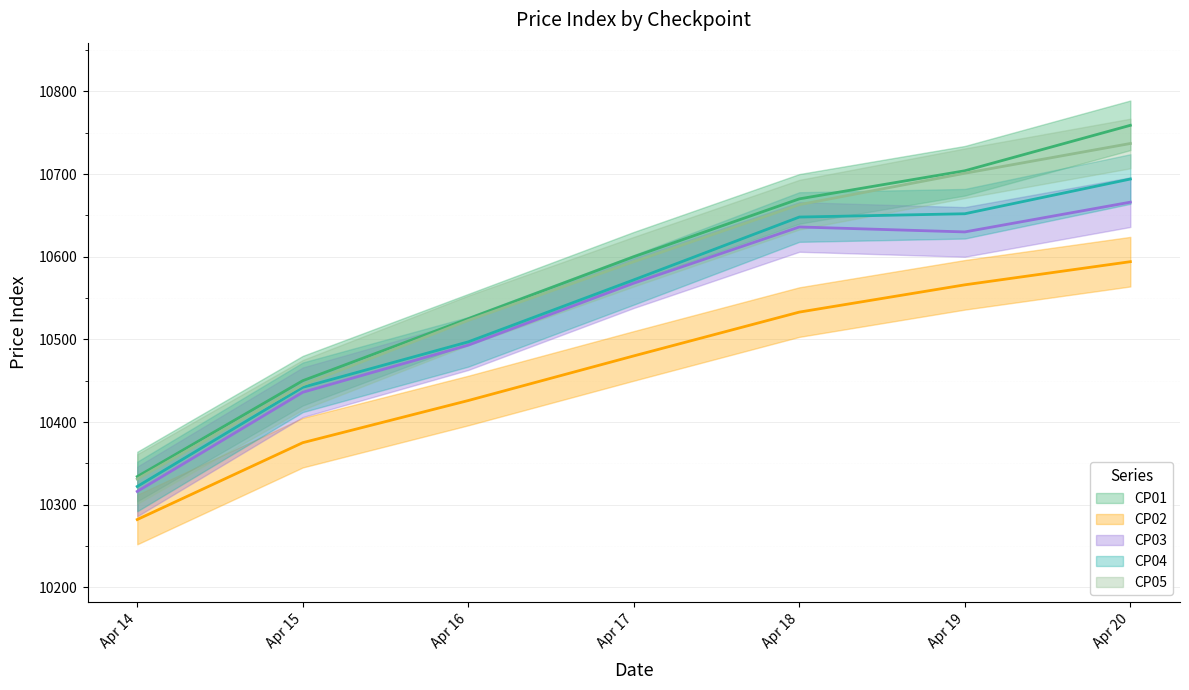

At which label is CP01 closest to 10546?

Apr 16